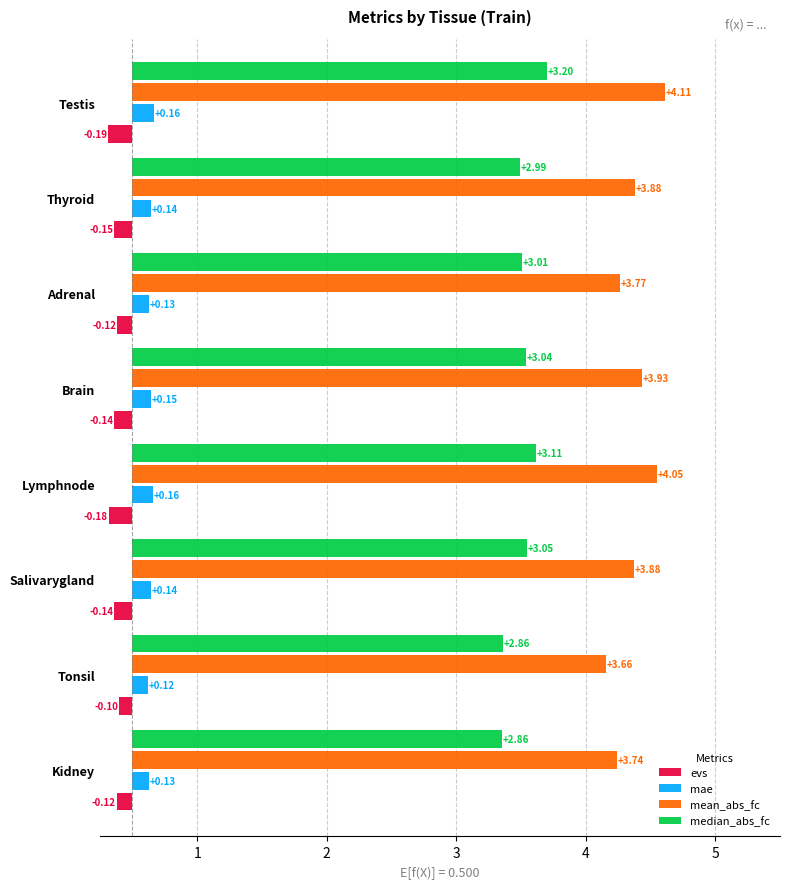

How many bars are there in each group?

4